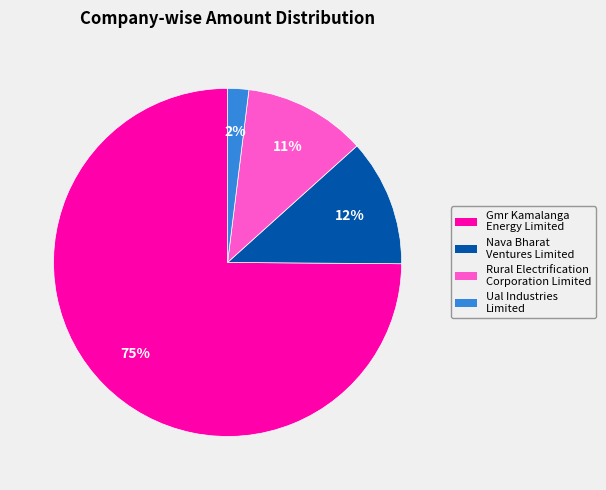

Count the number of slices in the pie.

4